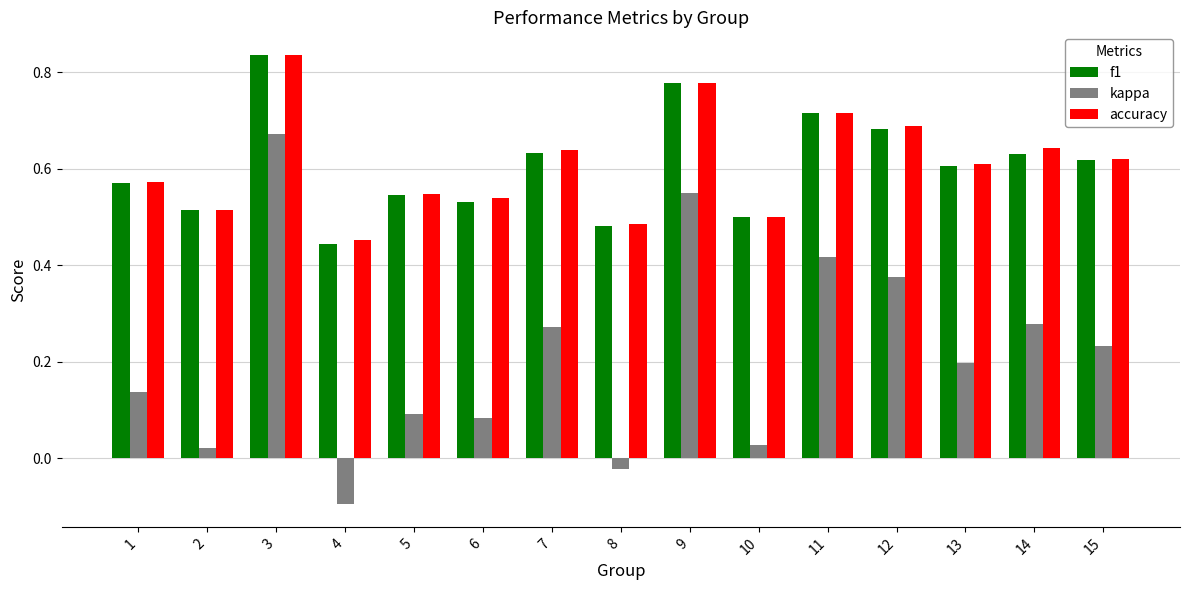

Where is accuracy nearest to the value 0?

4